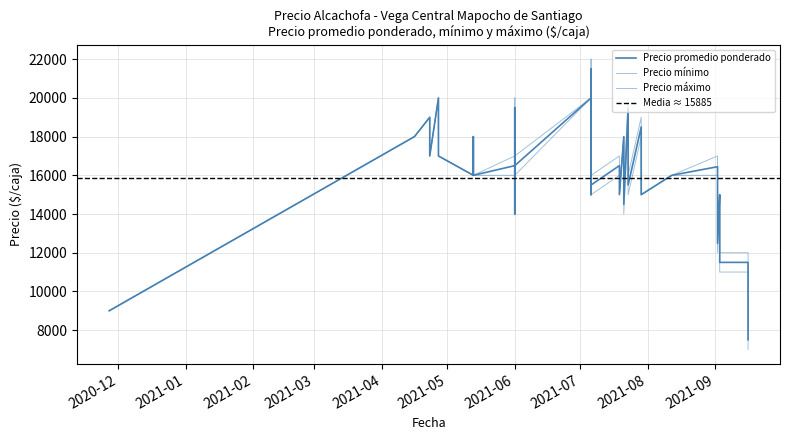

What is the sum of the Precio promedio ponderado values at 2021-07-06 and 2021-07-06?

40000